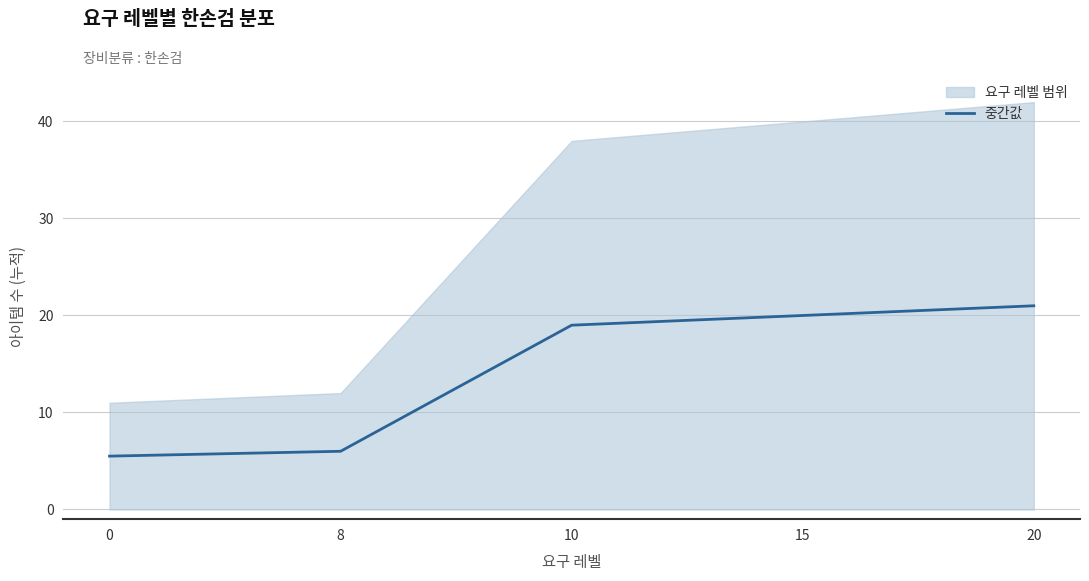

List the labels in order of value, largest first.

20, 15, 10, 8, 0